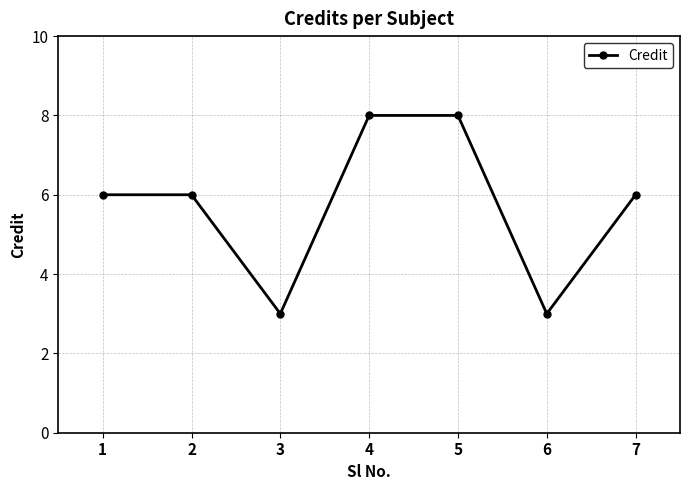

Reading left to right, transcribe all the data shown in this chart.

1=6	2=6	3=3	4=8	5=8	6=3	7=6